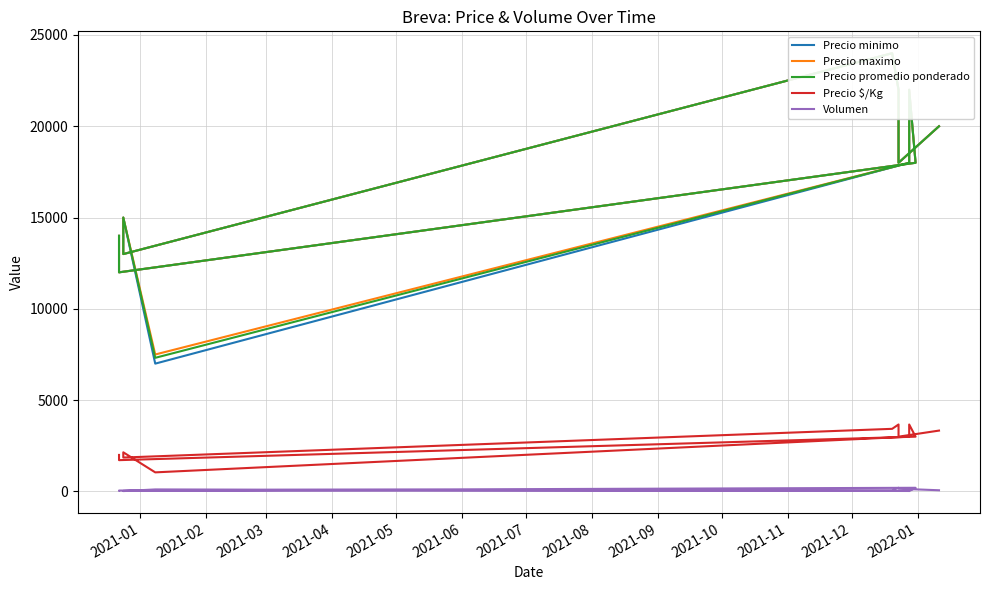

Is it true that Precio minimo equals 22000 at 2021-10?

True